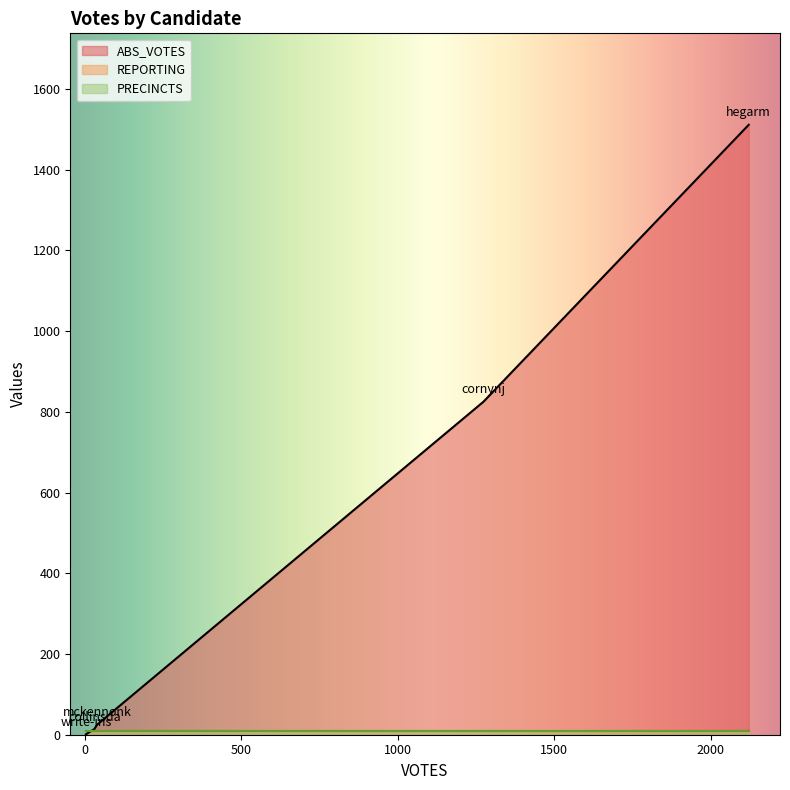

Between which two adjacent categories do REPORTING and ABS_VOTES first intersect?

mckennonk and write-ins